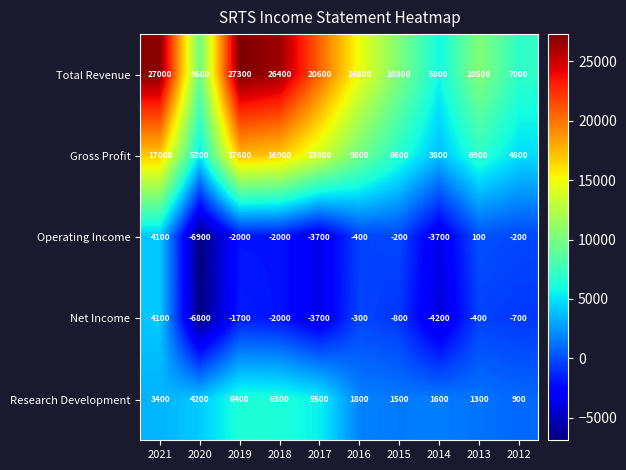

What is the spread (max minus min) of values at 2019?

29300